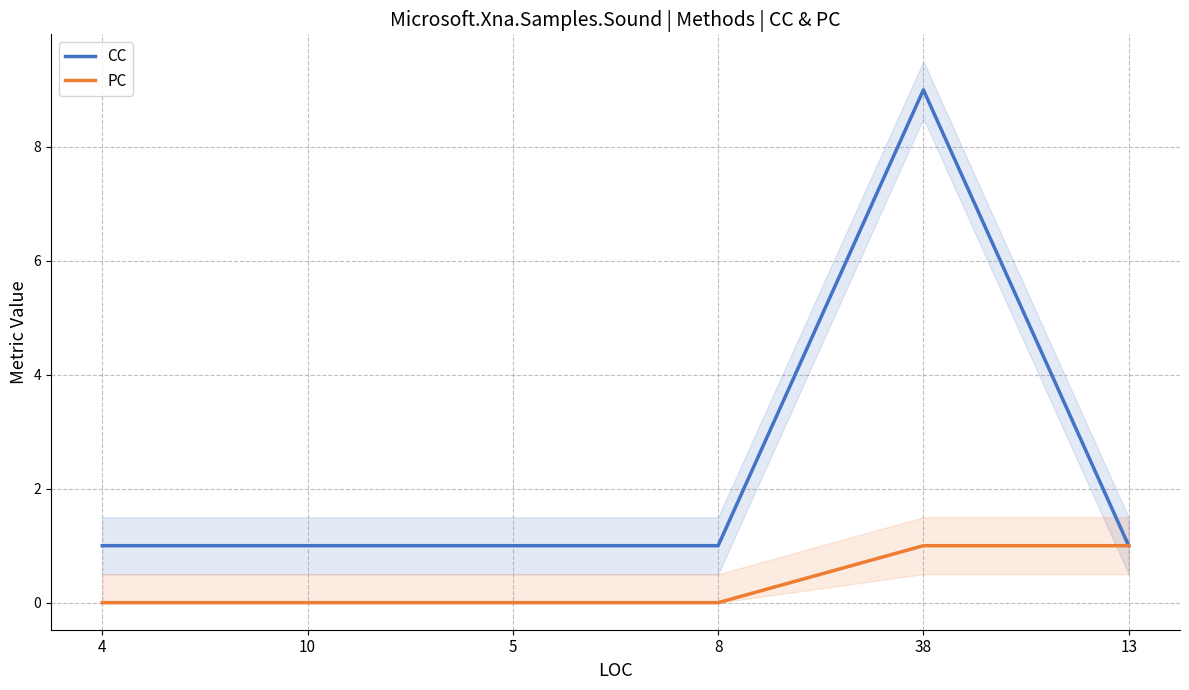

What is the sum of all PC values?

2